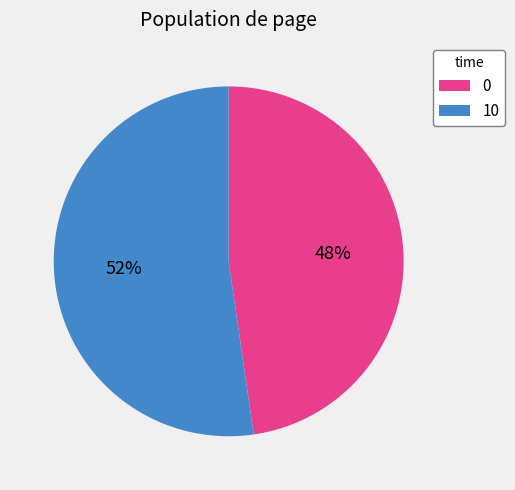

How many segments does this pie chart have?

2